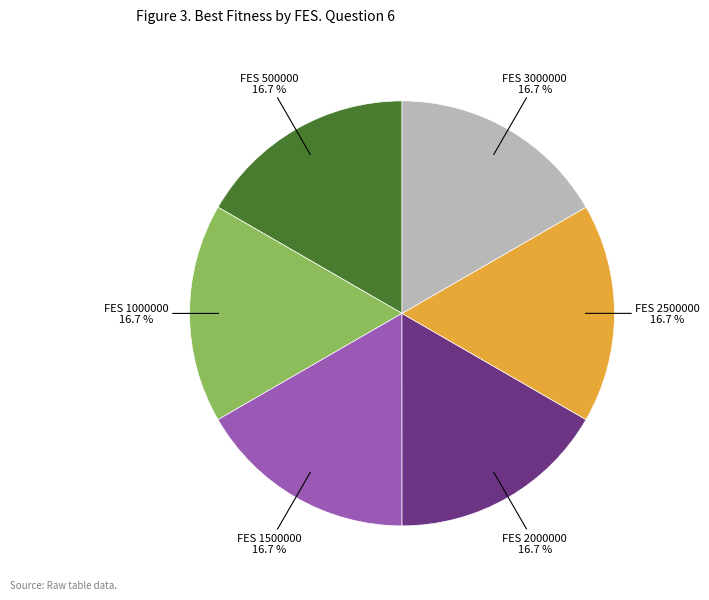

Does any single category account for the majority?

No